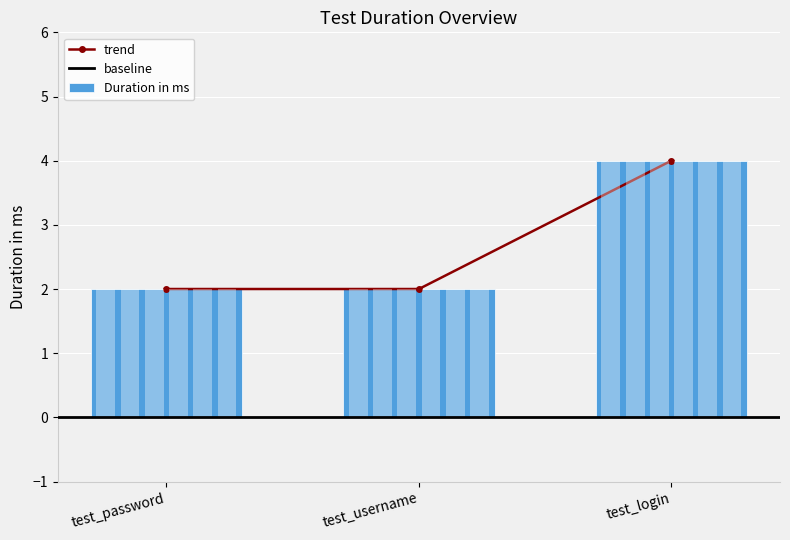

Is it true that the value at test_username is 2?

True